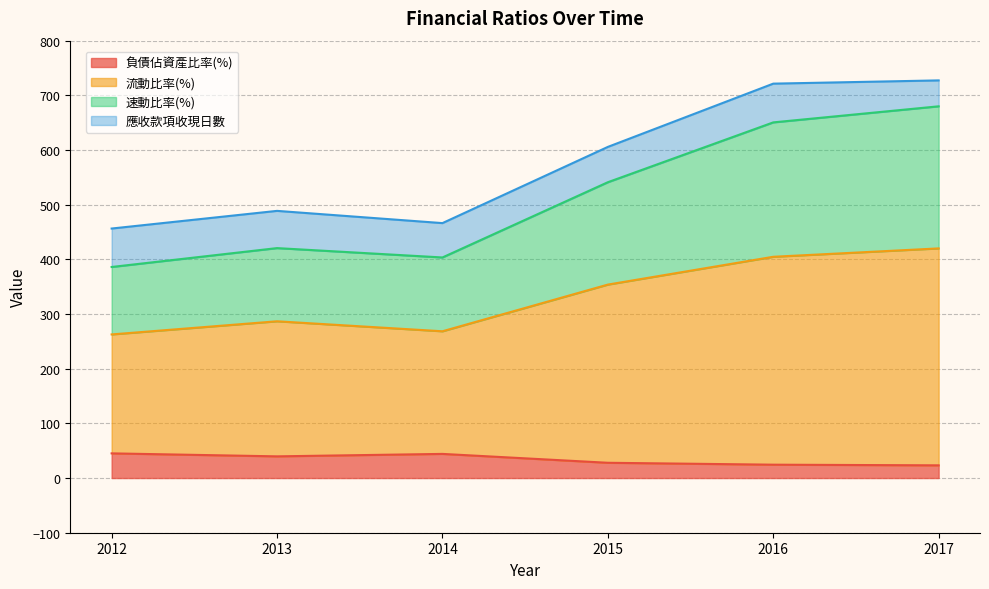

What is the total value across all series at 2015?

605.7